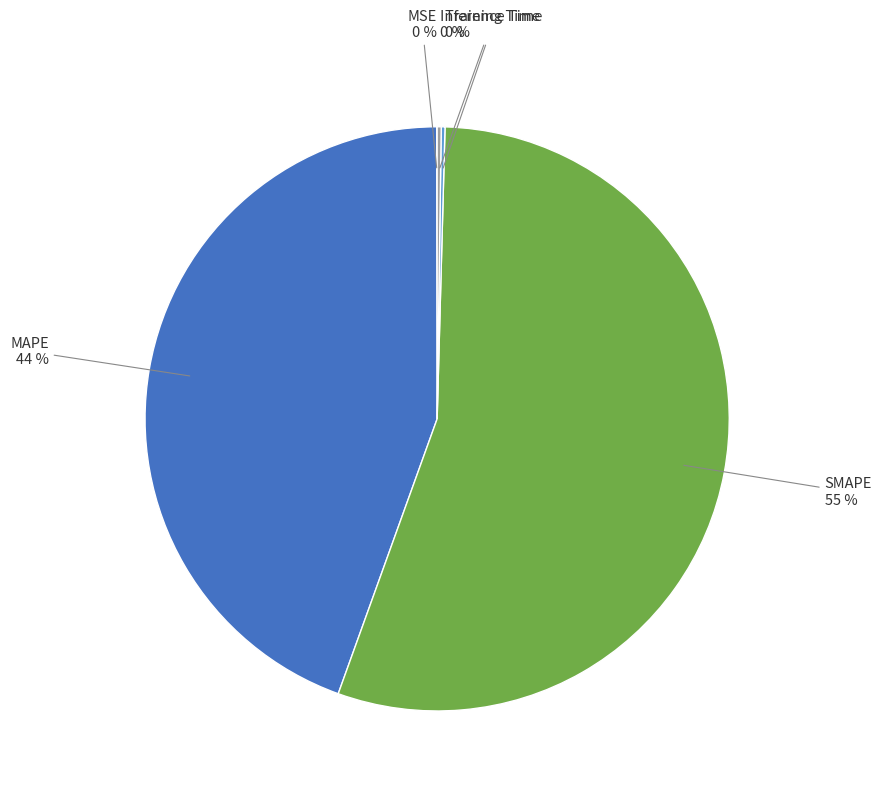

To the nearest percent, what is the average slice percentage?

20%